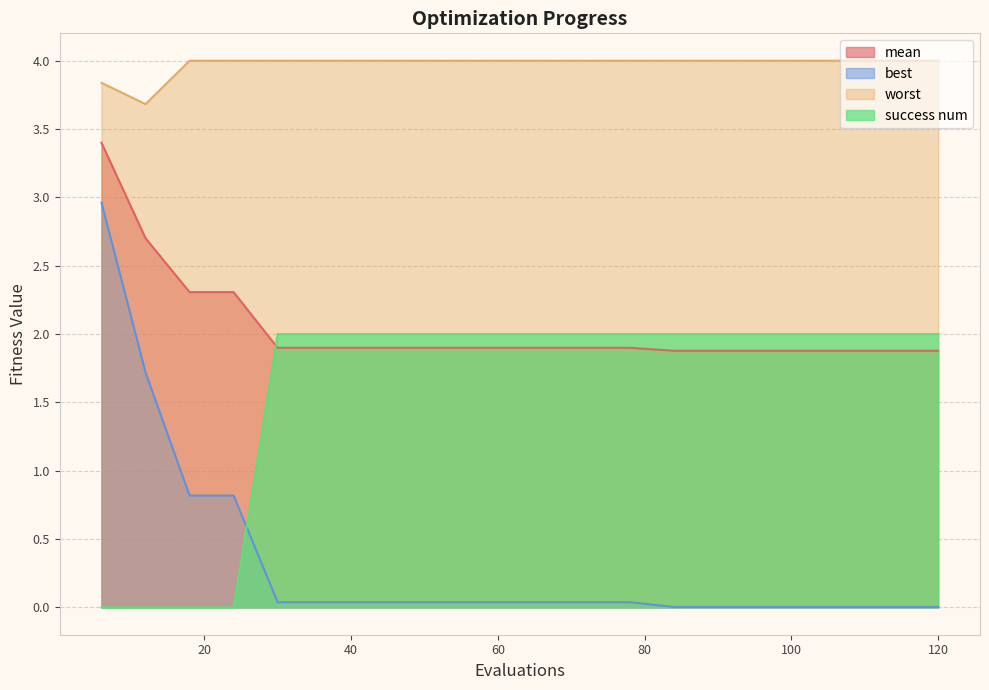

What is the sum of the worst values at 90 and 6?

7.8